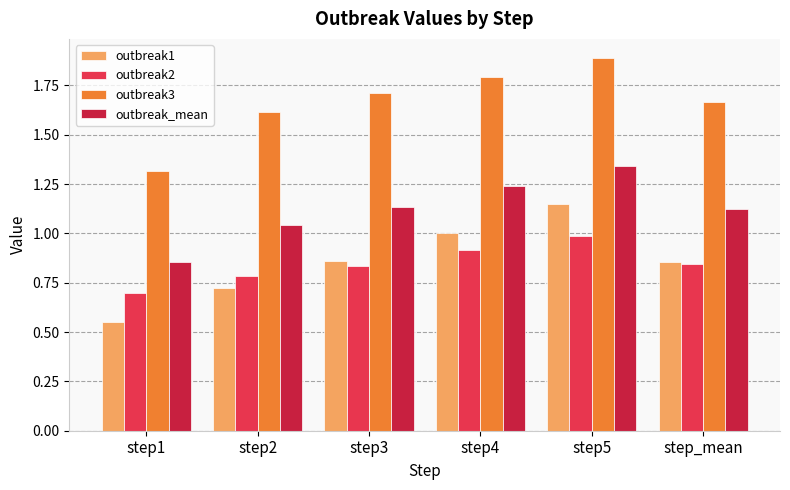

How many values in the outbreak_mean series are below 1?

1